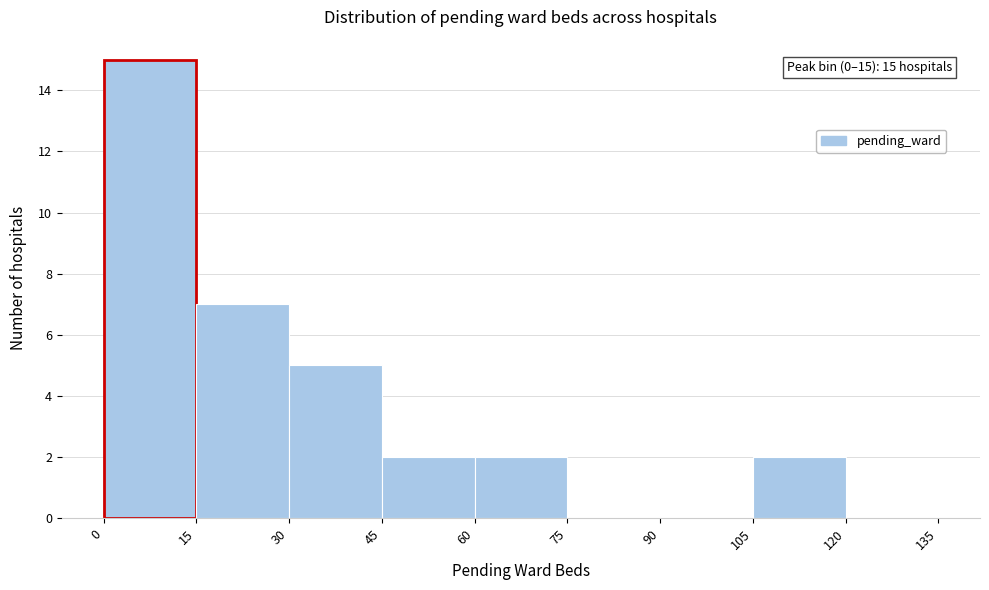

Over which range of the x-axis is the bar tallest?

0 to 15